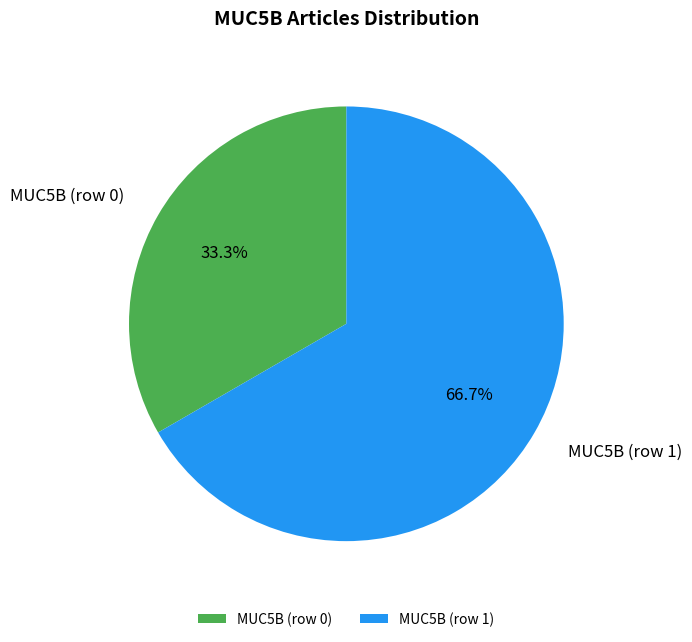

How many slices are in this pie chart?

2